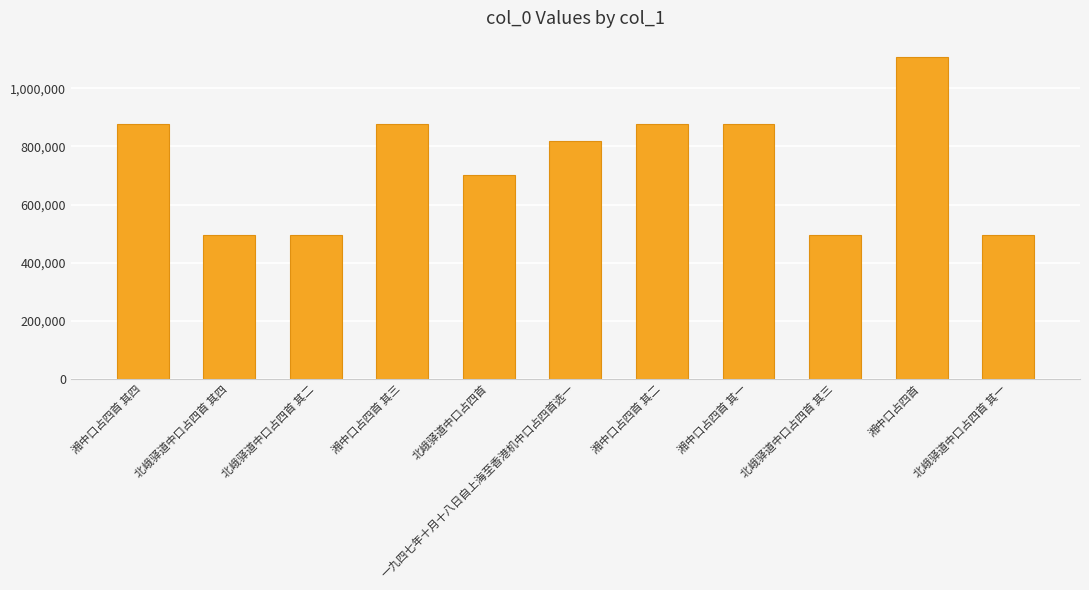

At which label is the value closest to 801703?

一九四七年十月十八日自上海至香港机中口占四首选一